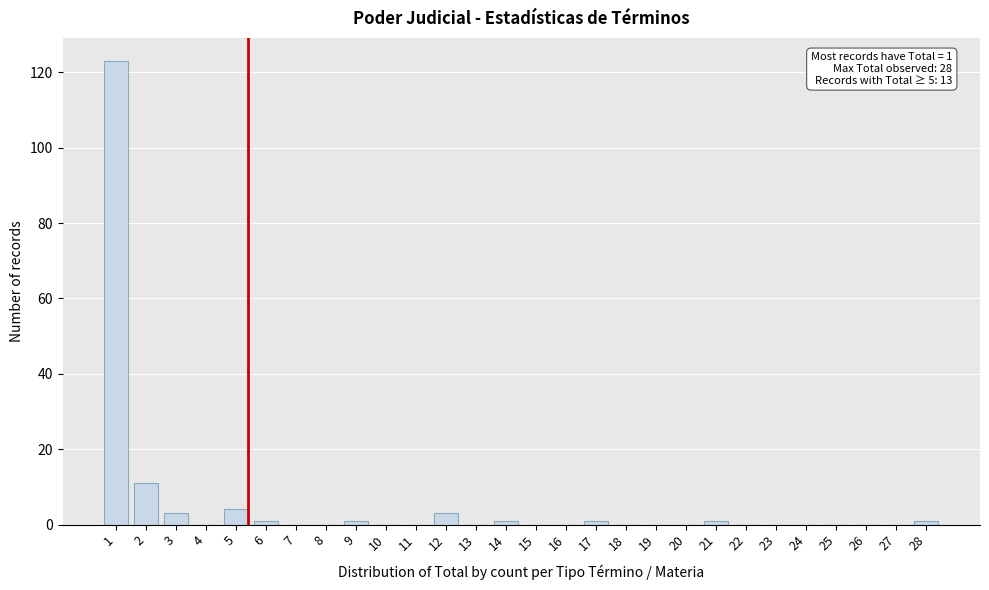

Reading left to right, transcribe all the data shown in this chart.

1=123	2=11	3=3	4=0	5=4	6=1	7=0	8=0	9=1	10=0	11=0	12=3	13=0	14=1	15=0	16=0	17=1	18=0	19=0	20=0	21=1	22=0	23=0	24=0	25=0	26=0	27=0	28=1